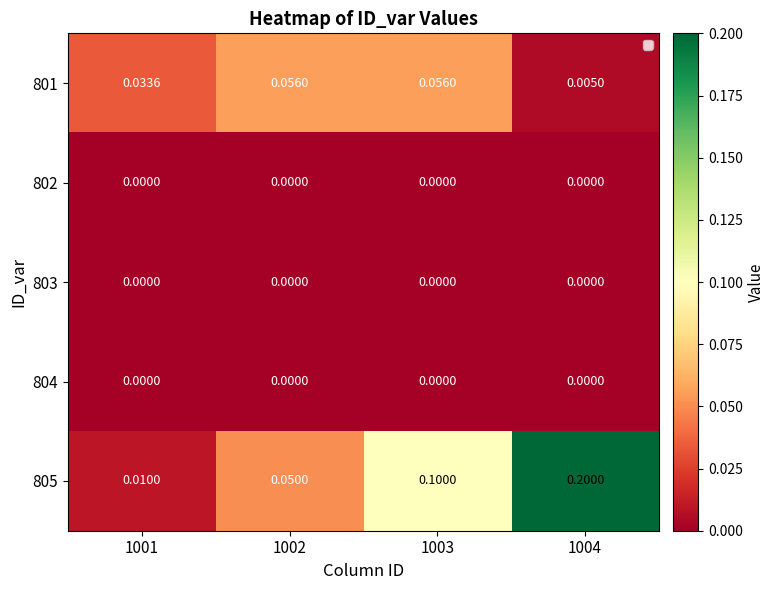

Rank the series by their maximum value, from highest to lowest.

805, 801, 802, 803, 804